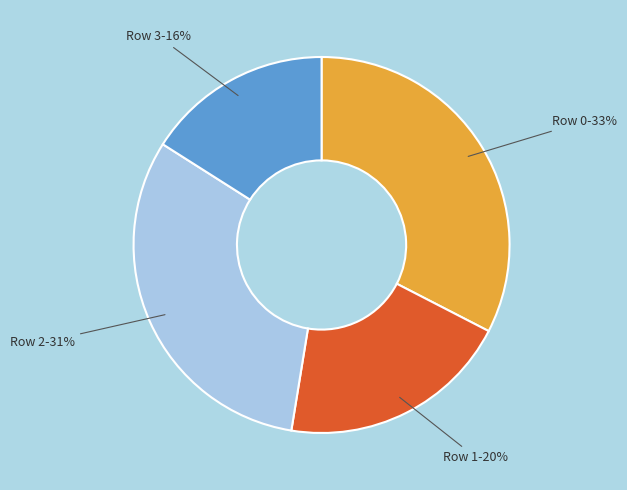

To the nearest percent, what is the combined percentage of Row 3 and Row 2?

47%